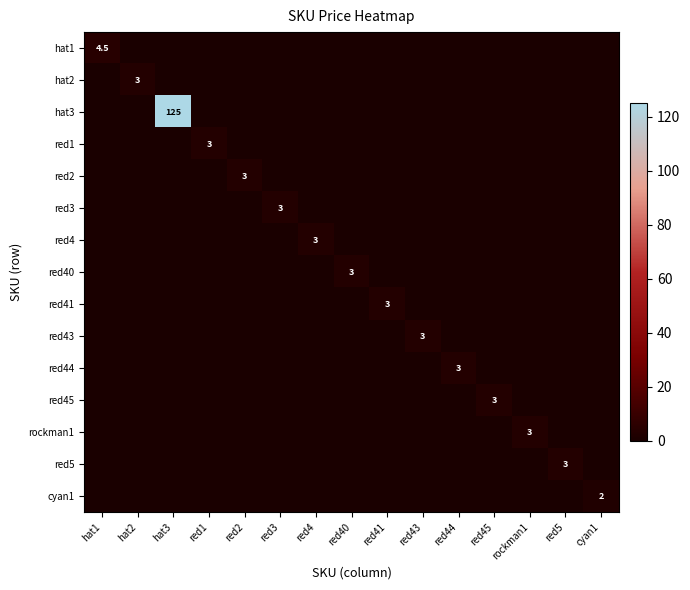

Between rockman1 and red44, which is larger?

rockman1